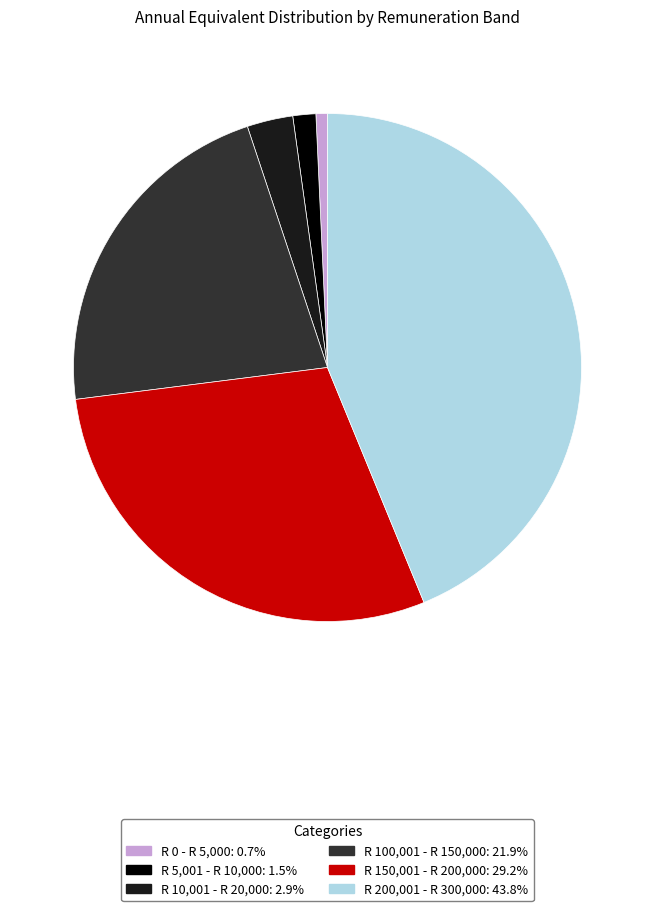

Is the sum of R 200,001 - R 300,000 and R 10,001 - R 20,000 greater than half?

No